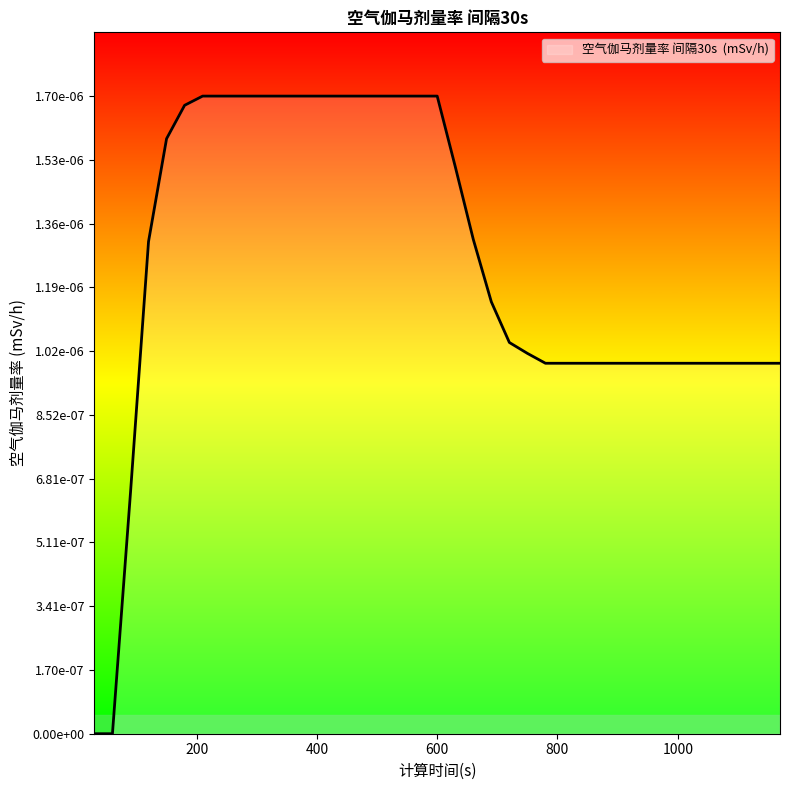

Does the chart have visible grid lines?

No